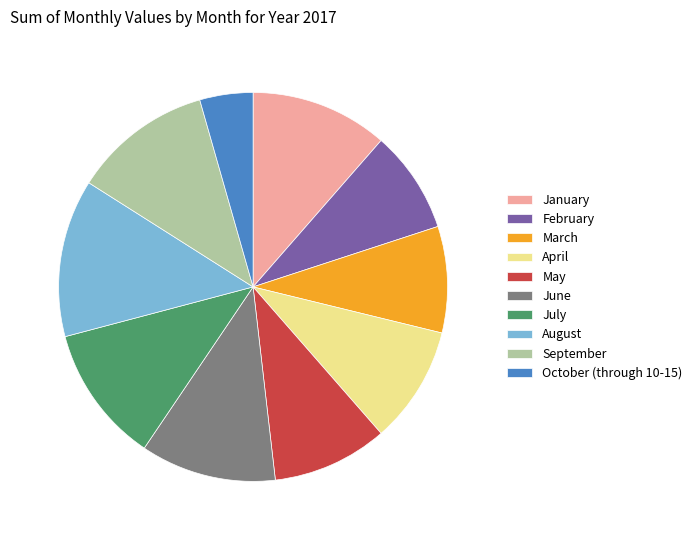

Between January and April, which is larger?

January